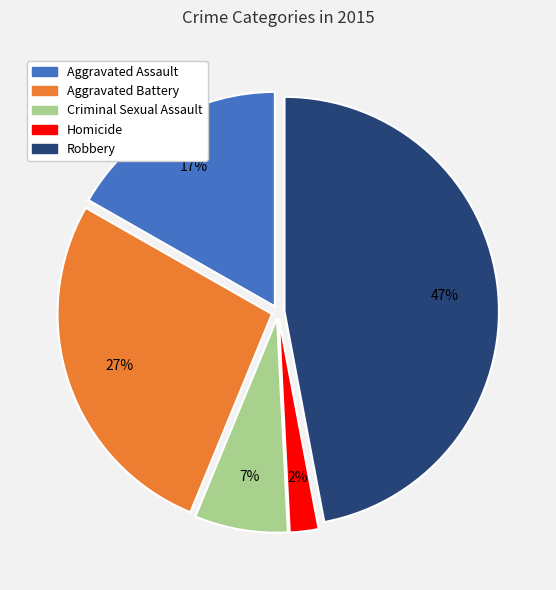

Does any single category account for the majority?

No